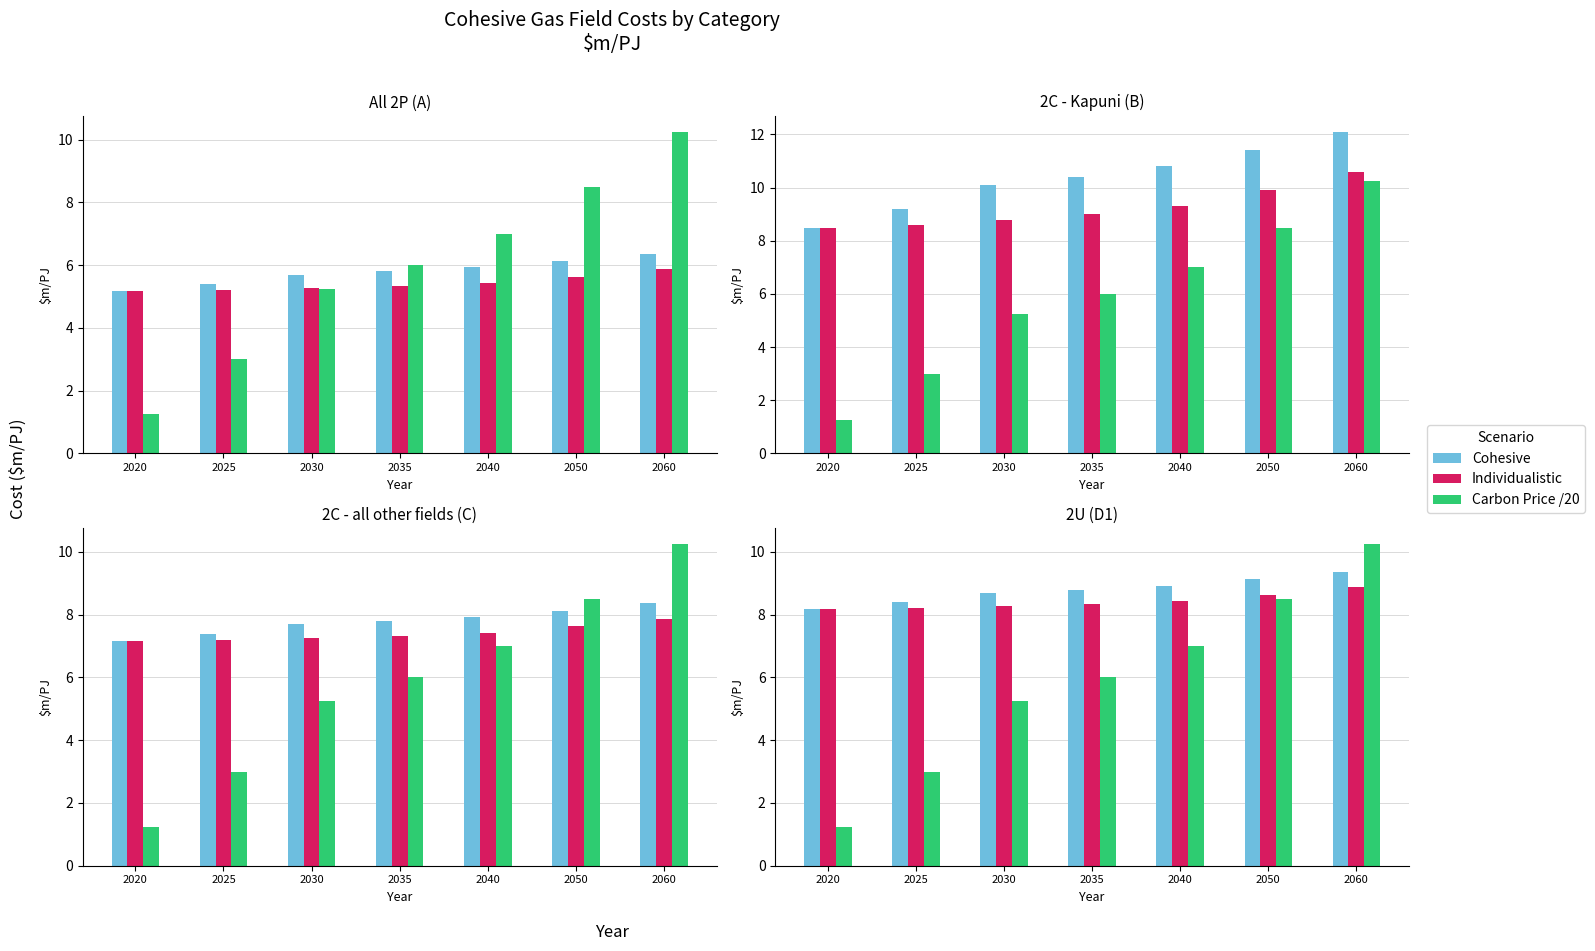

What is the difference between the Carbon Price /20 values at 2020 and 2035?

4.8